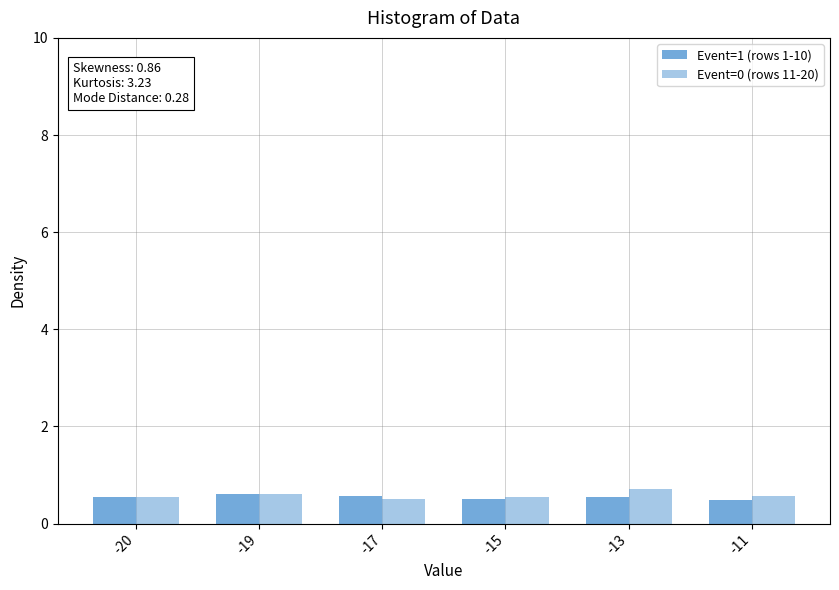

How many distinct data groups are displayed?

2